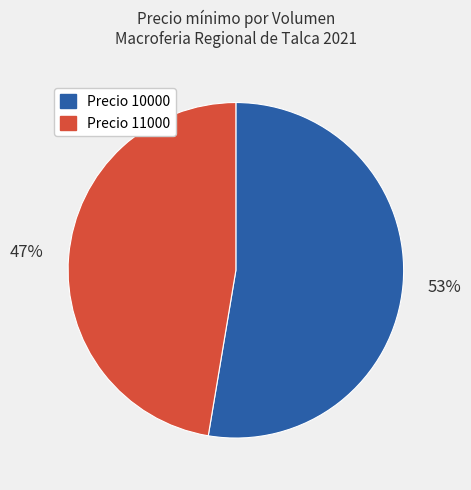

How many segments does this pie chart have?

2